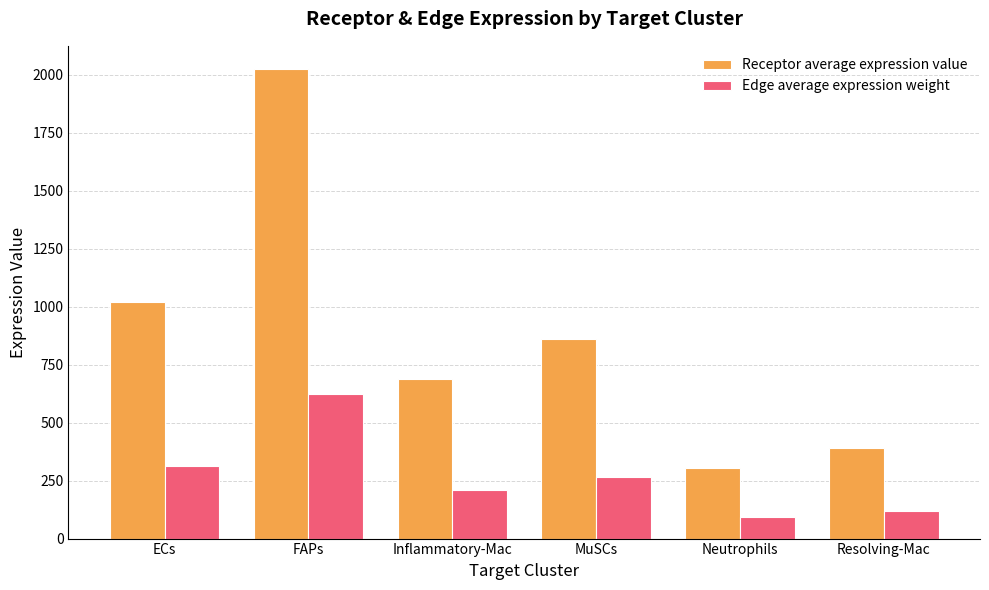

Between Inflammatory-Mac and Neutrophils, which series saw the biggest shift?

Receptor average expression value